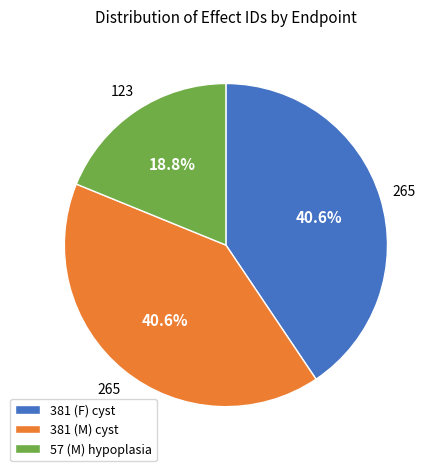

What portion of the pie excludes 381 (F) cyst?

59.4%